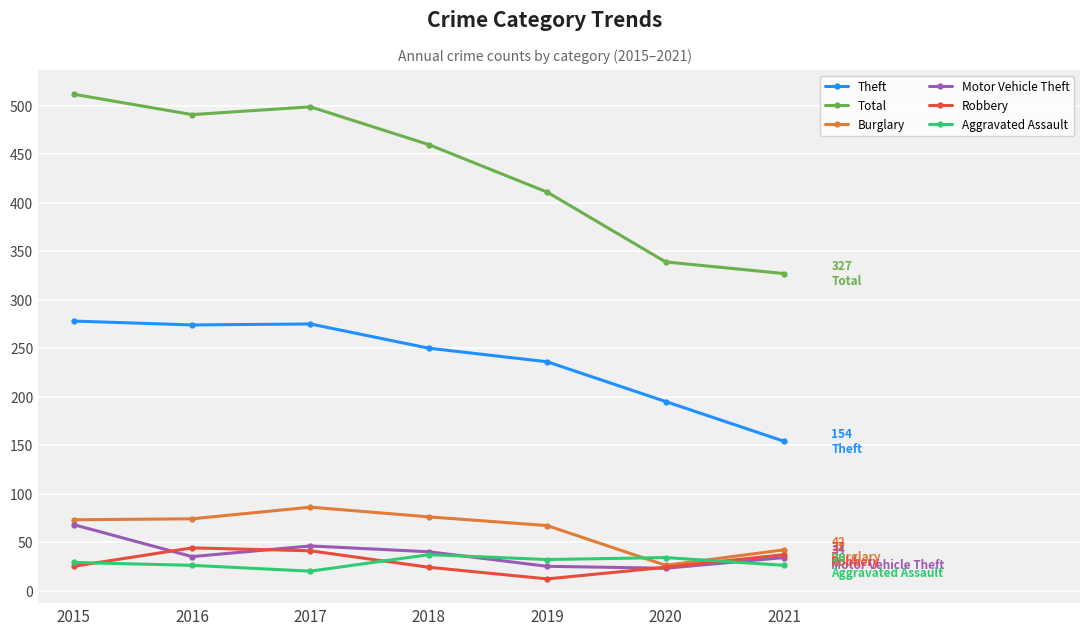

How many data points in Aggravated Assault are less than 29?

3